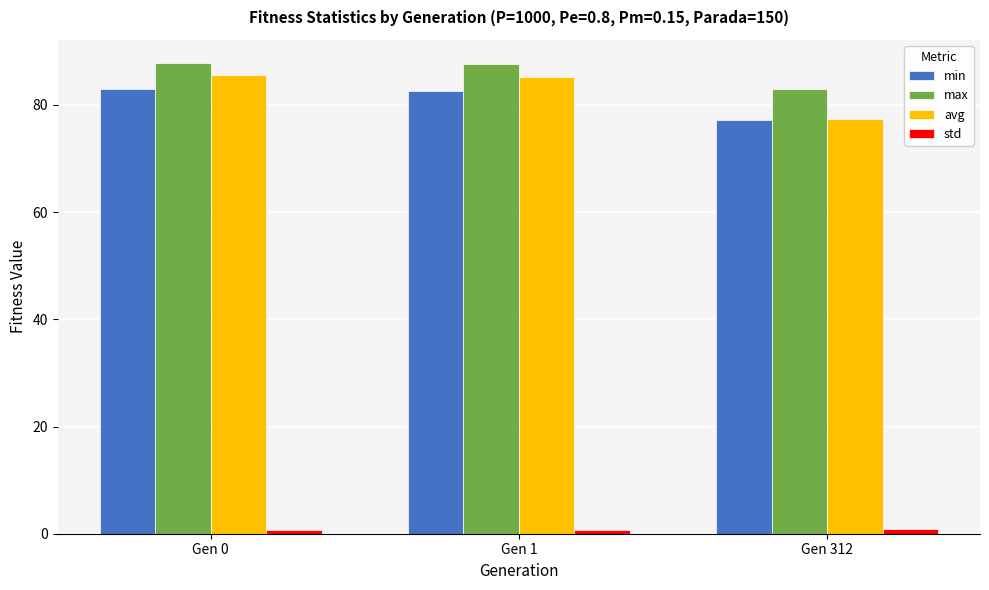

Which series has the widest spread of values?

avg